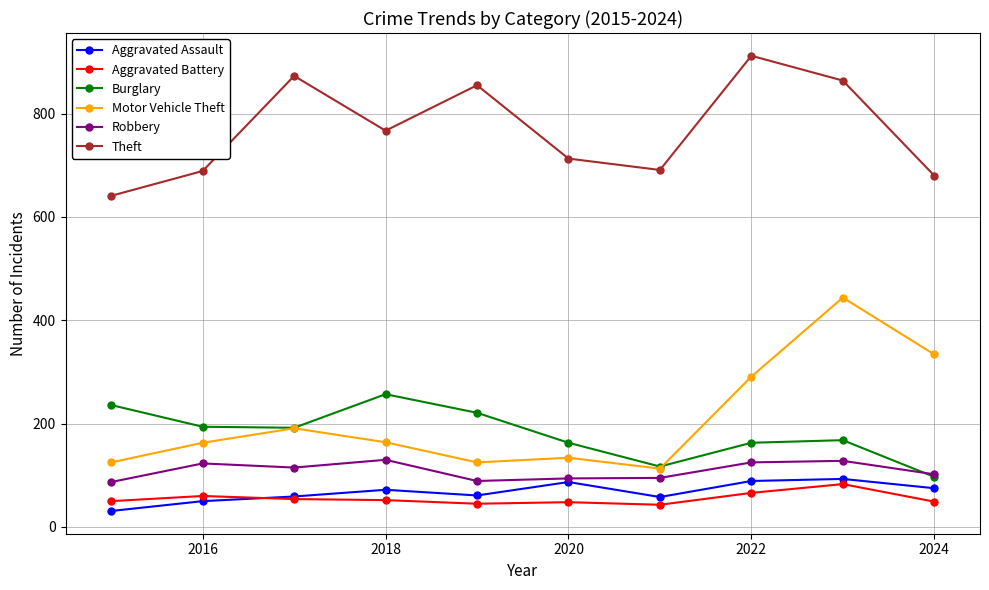

True or false: Aggravated Battery has more than 0 interior local peaks.

True